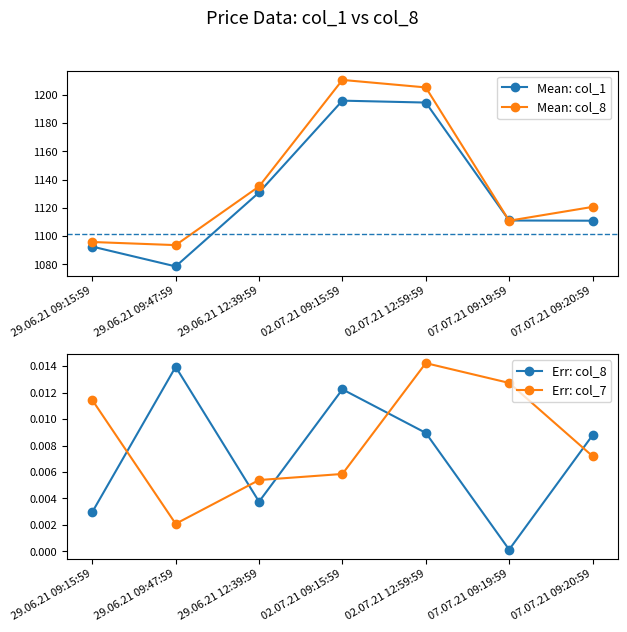

What is the label of the 4th point from the left?

02.07.21 09:15:59